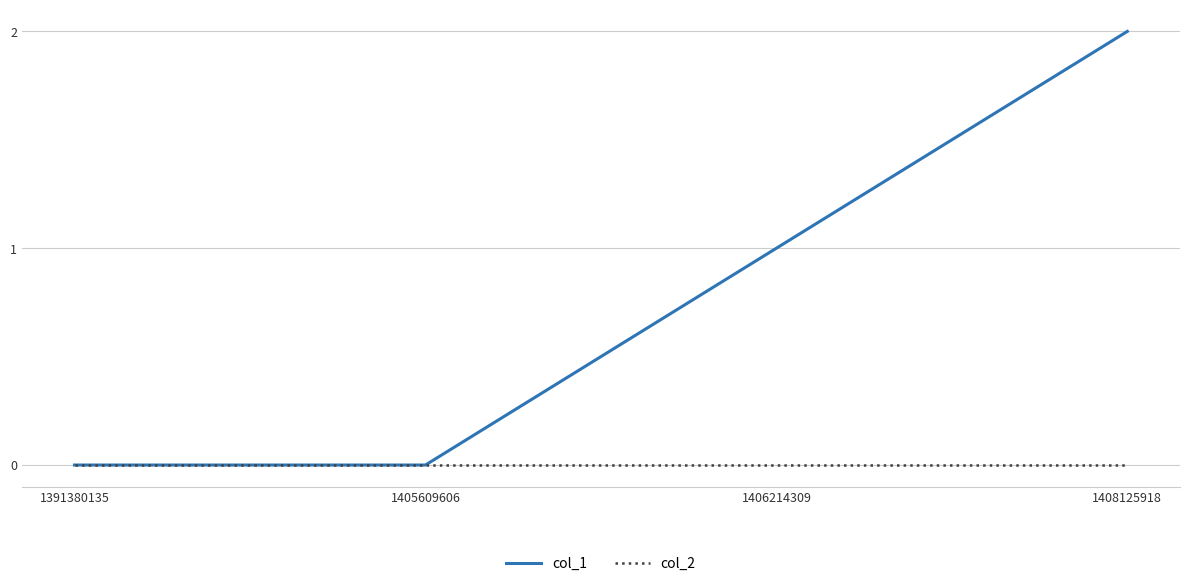

Where is col_1 nearest to the value 1?

1406214309